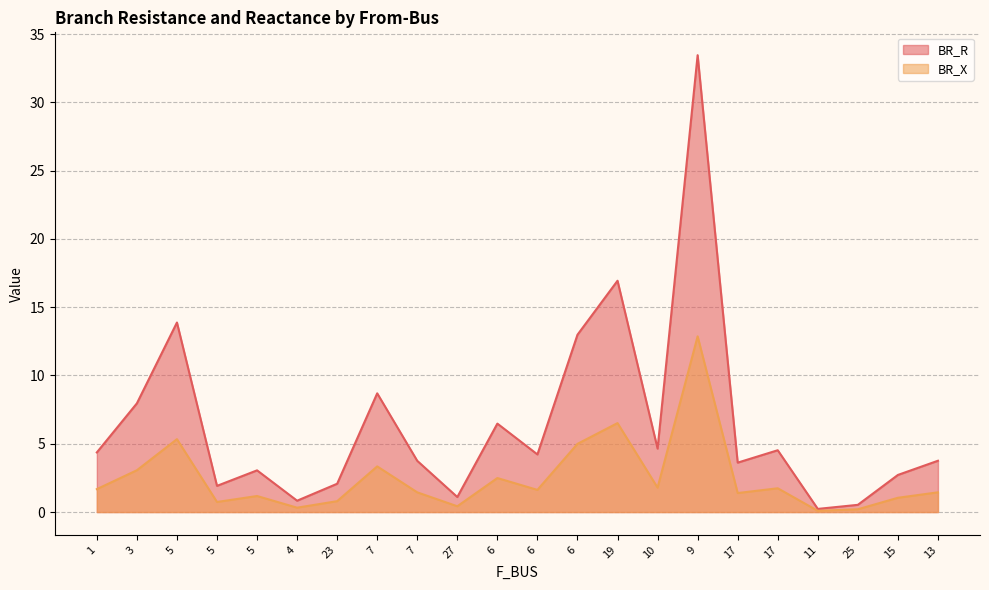

True or false: BR_X and BR_R intersect in this chart.

False